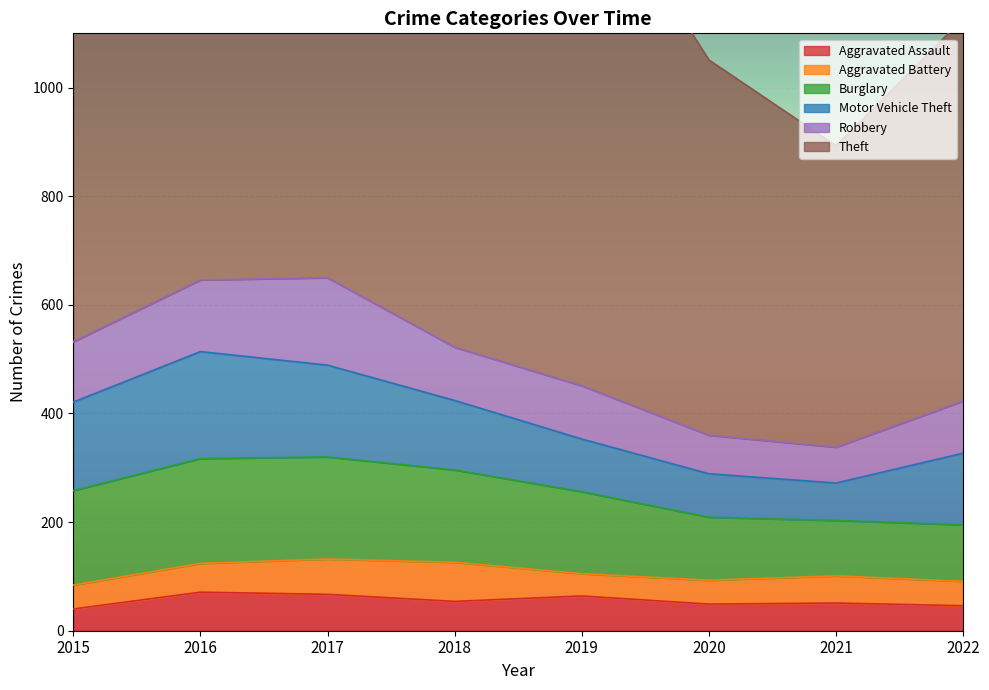

The value of Aggravated Assault at 2015 is 40. True or false?

True